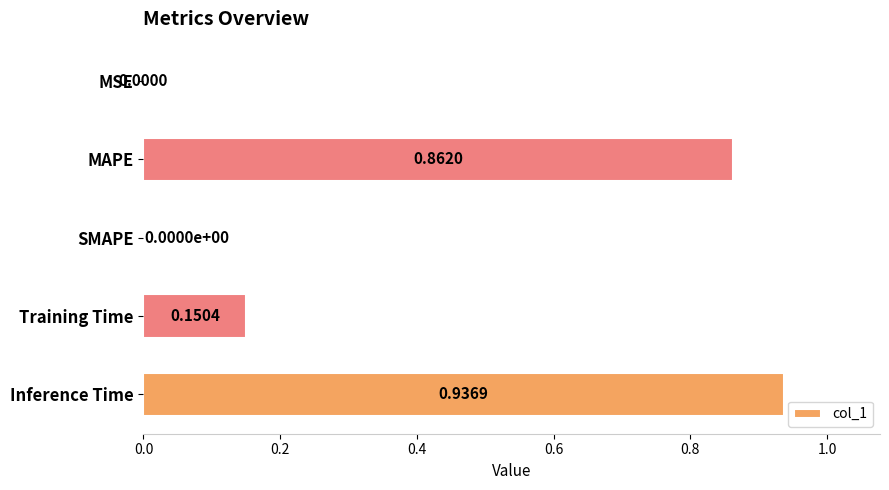

Between MAPE and Training Time, which is larger?

MAPE